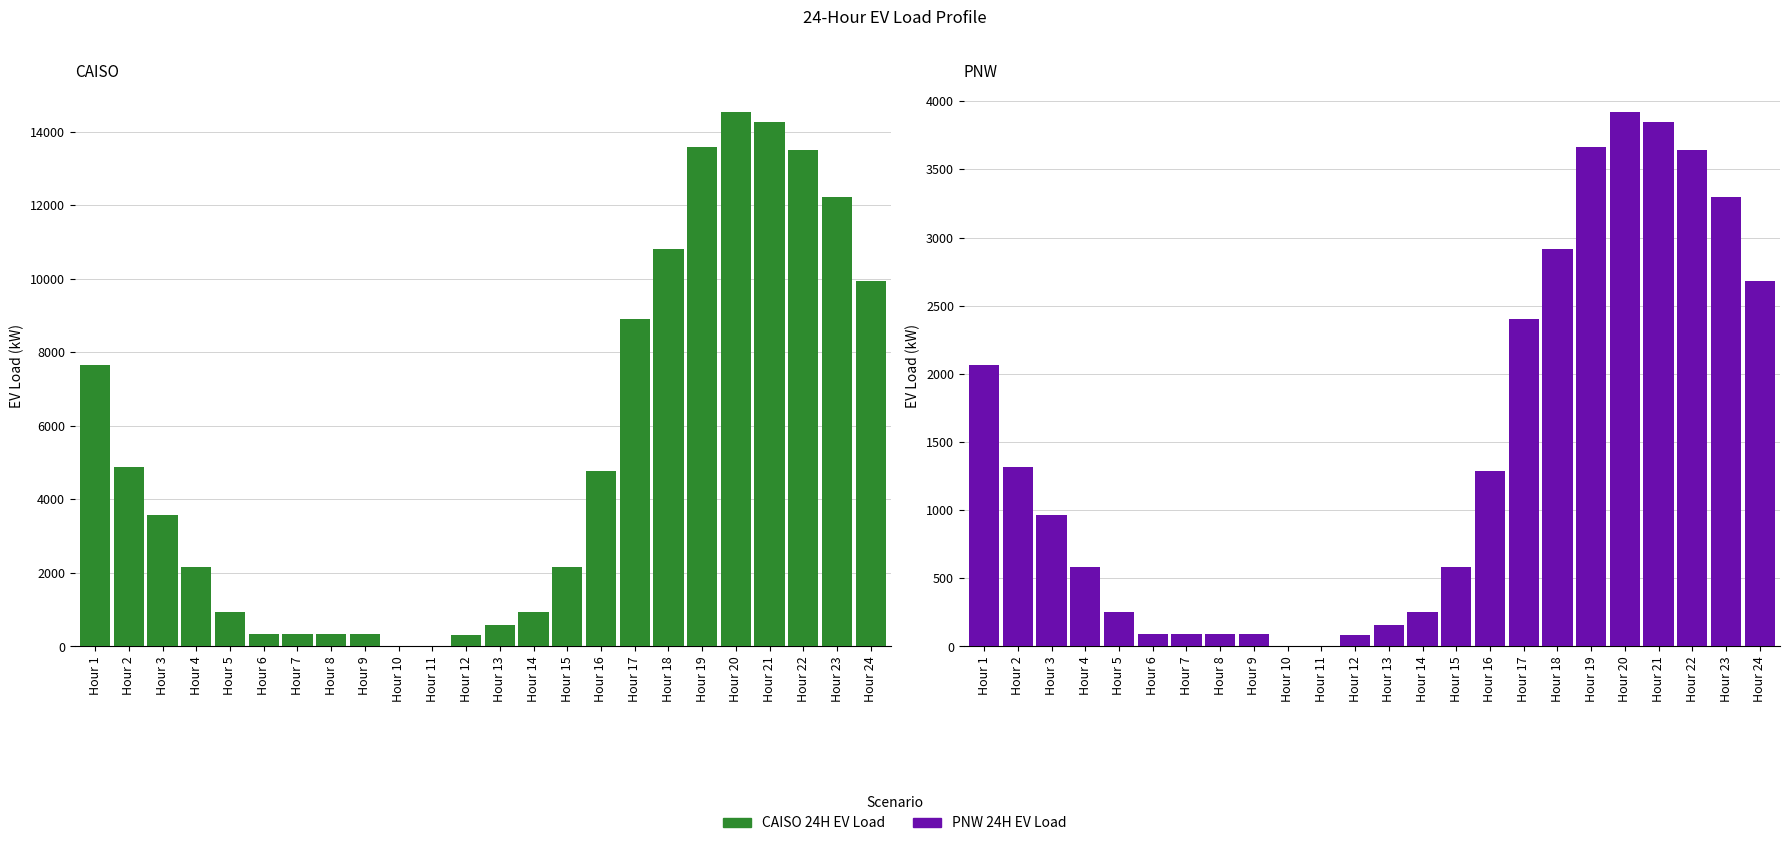

What are all the series names shown in the legend?

CAISO 24H EV Load, PNW 24H EV Load